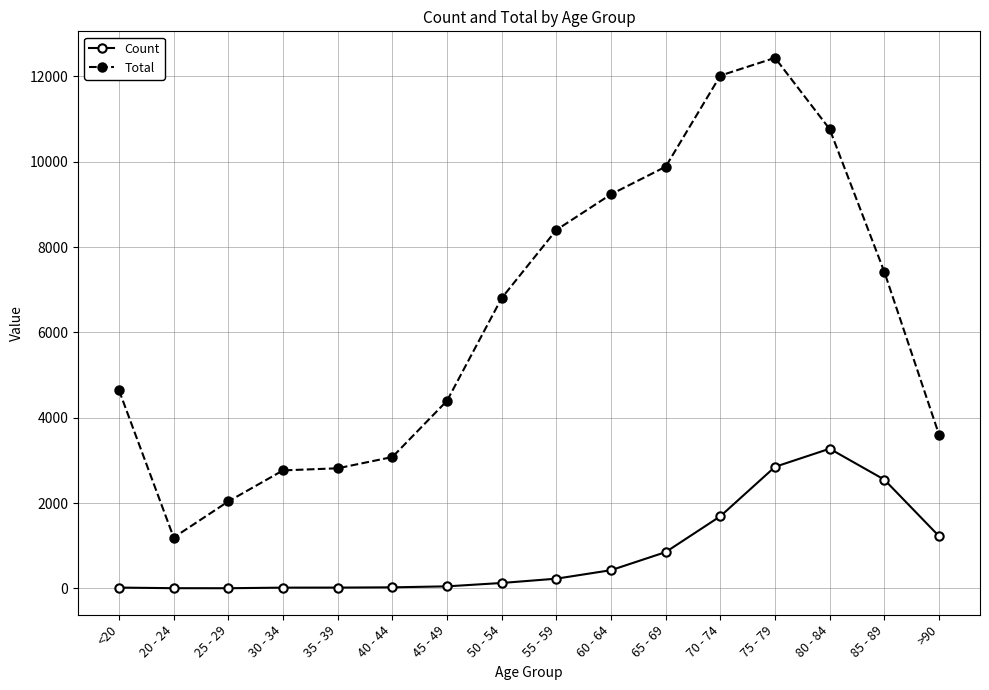

Which category has the lowest value in the Total series?

20 - 24